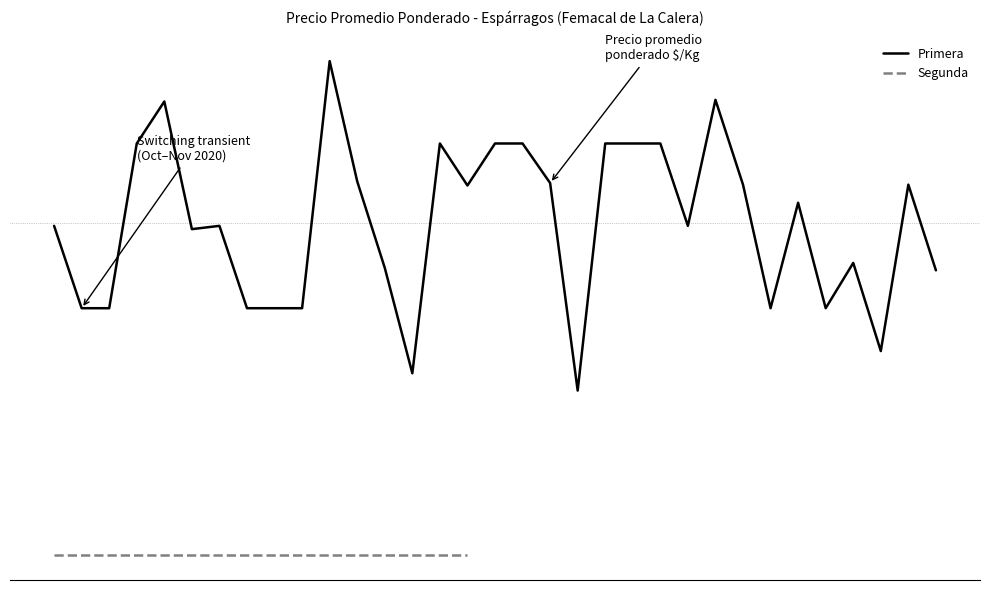

The chart shows a value of 2300 at 4. True or false?

False